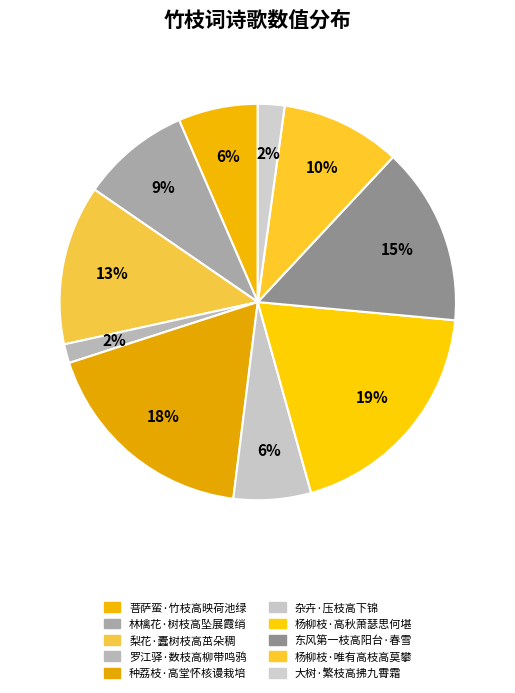

To the nearest percent, what is the average slice percentage?

10%